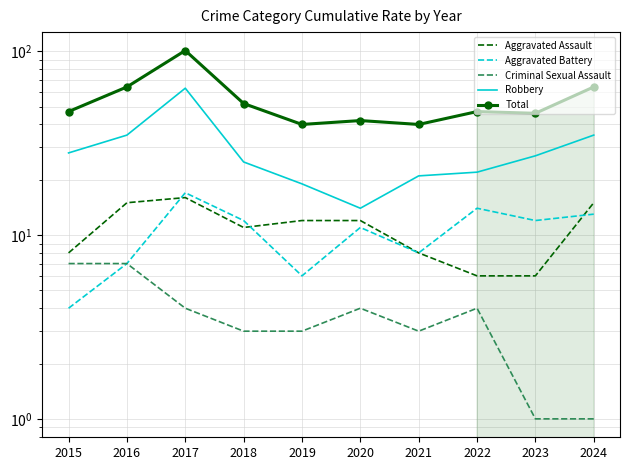

Is it true that Aggravated Assault equals 15 at 2024?

True